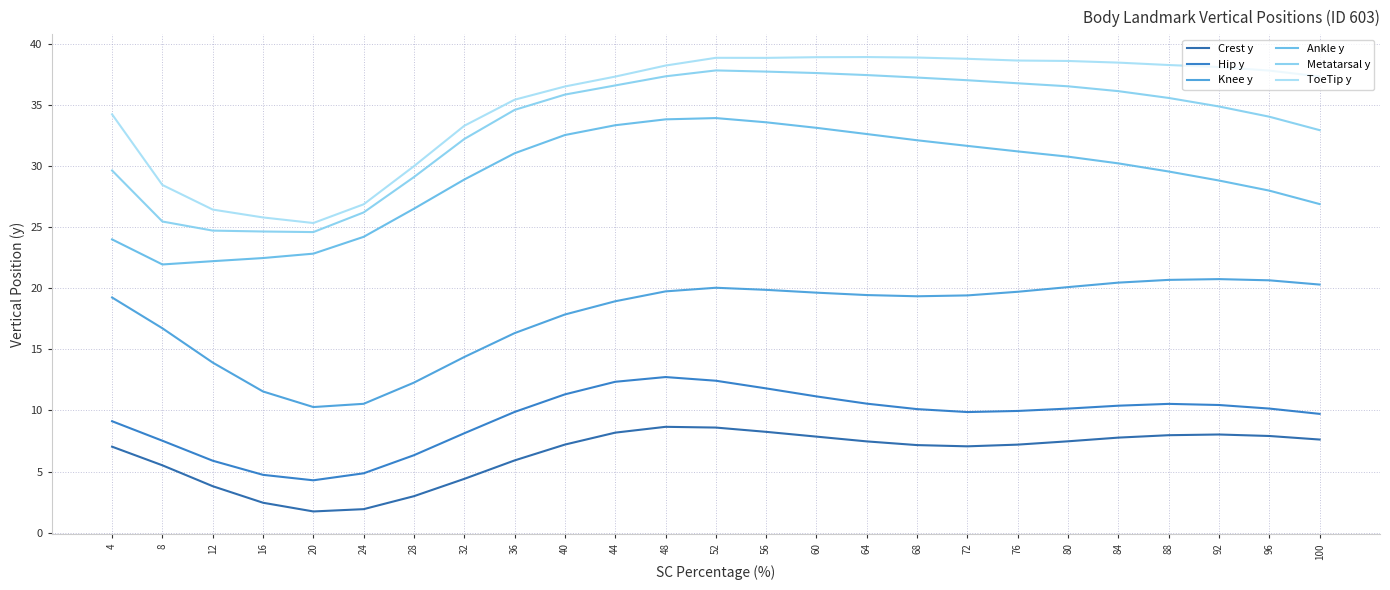

At which category does Hip y reach its first local valley?

20